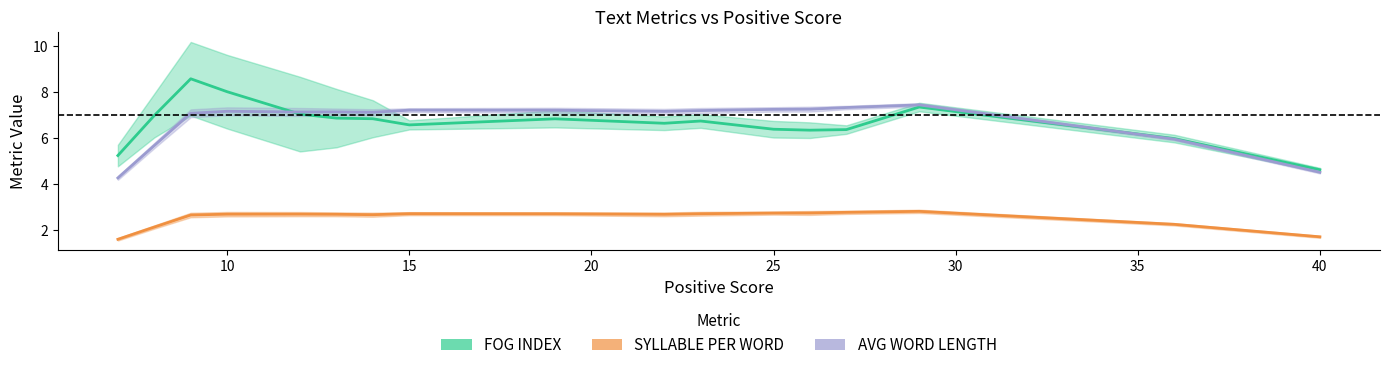

What is the difference between the highest and lowest values at 30?

4.4